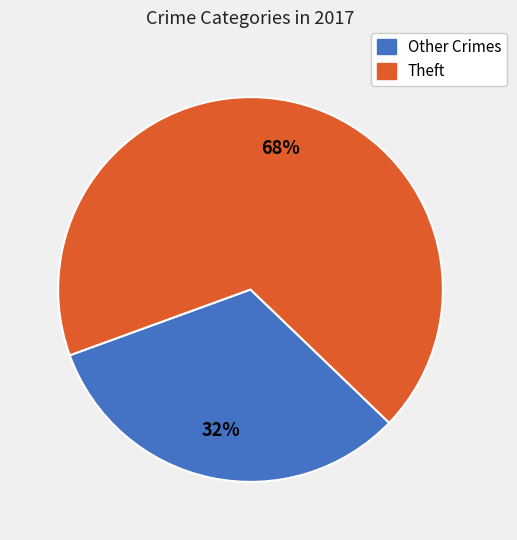

What is the ratio of the value at Other Crimes to the value at Theft?

0.5